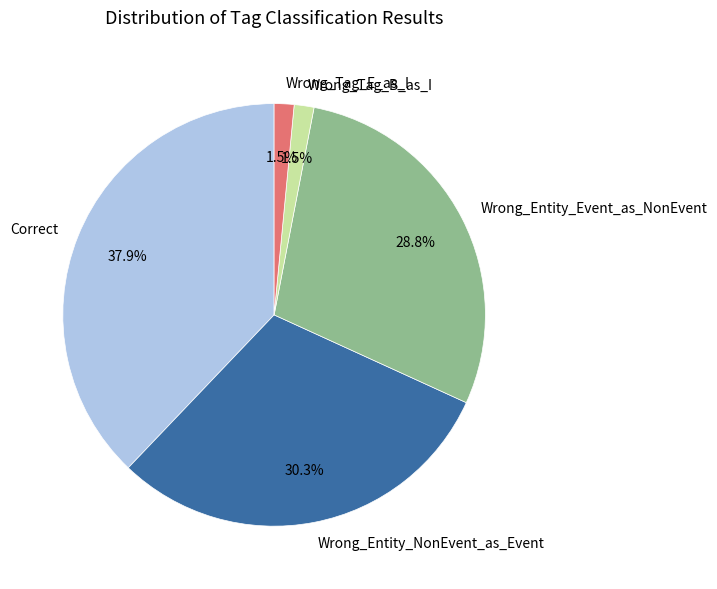

Is Wrong_Tag_B_as_I the majority of the pie?

No